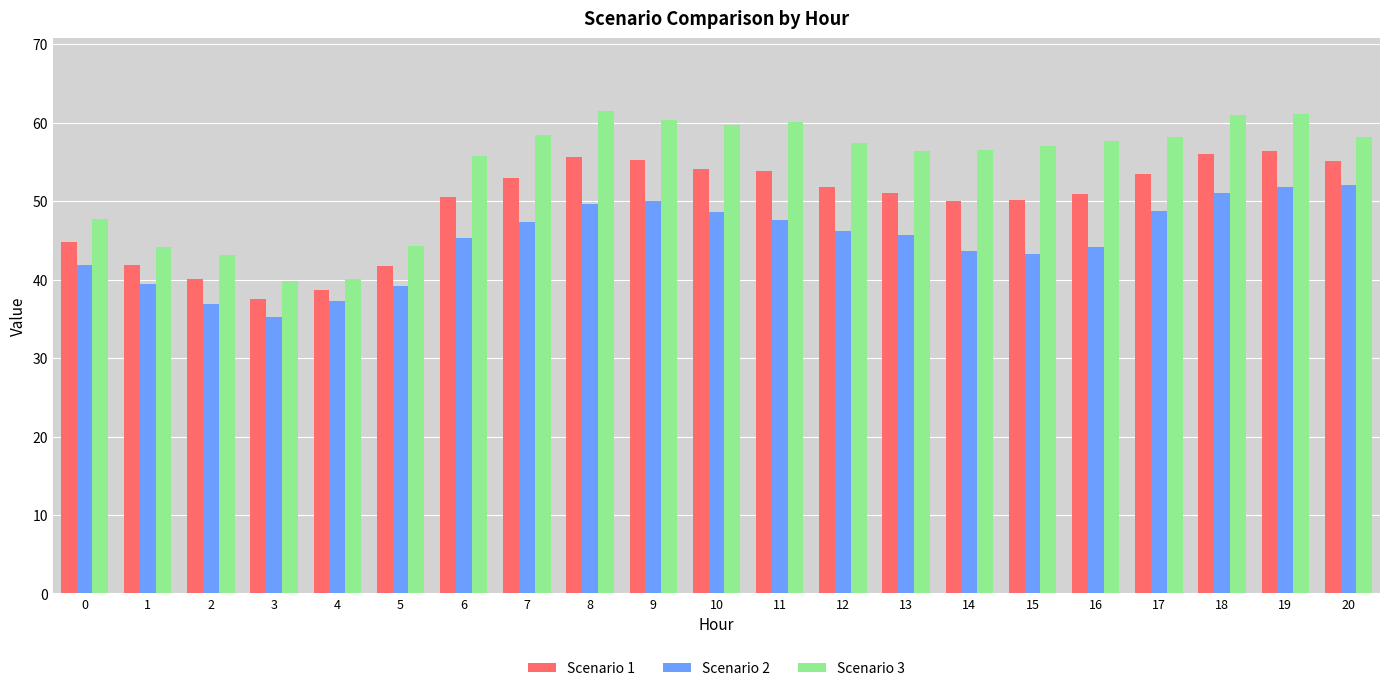

What is the difference between the Scenario 1 values at 13 and 14?

1.0